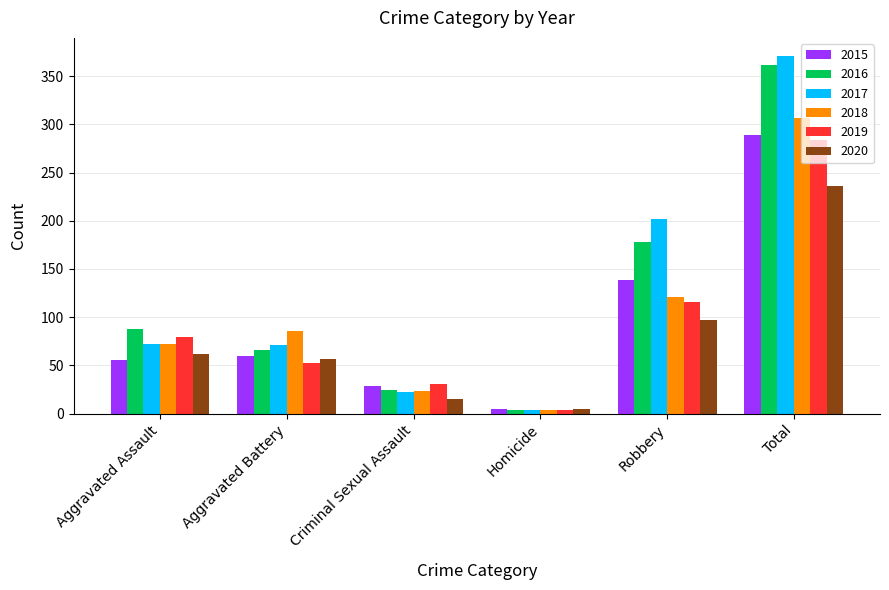

What is the label of the 2nd bar from the right?

Robbery